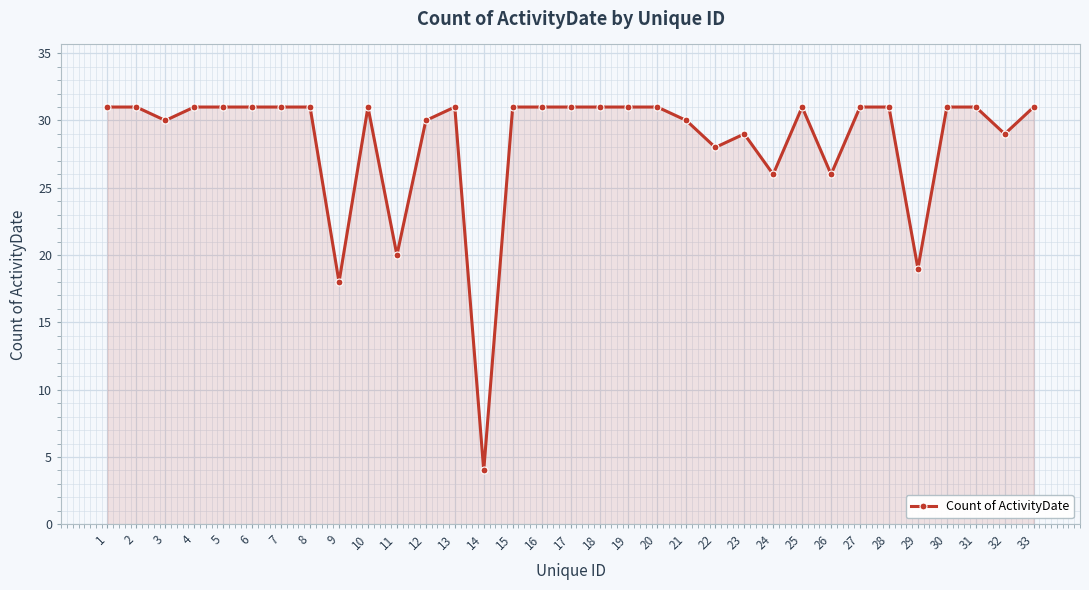

What is the value of the 23rd point from the left?

29